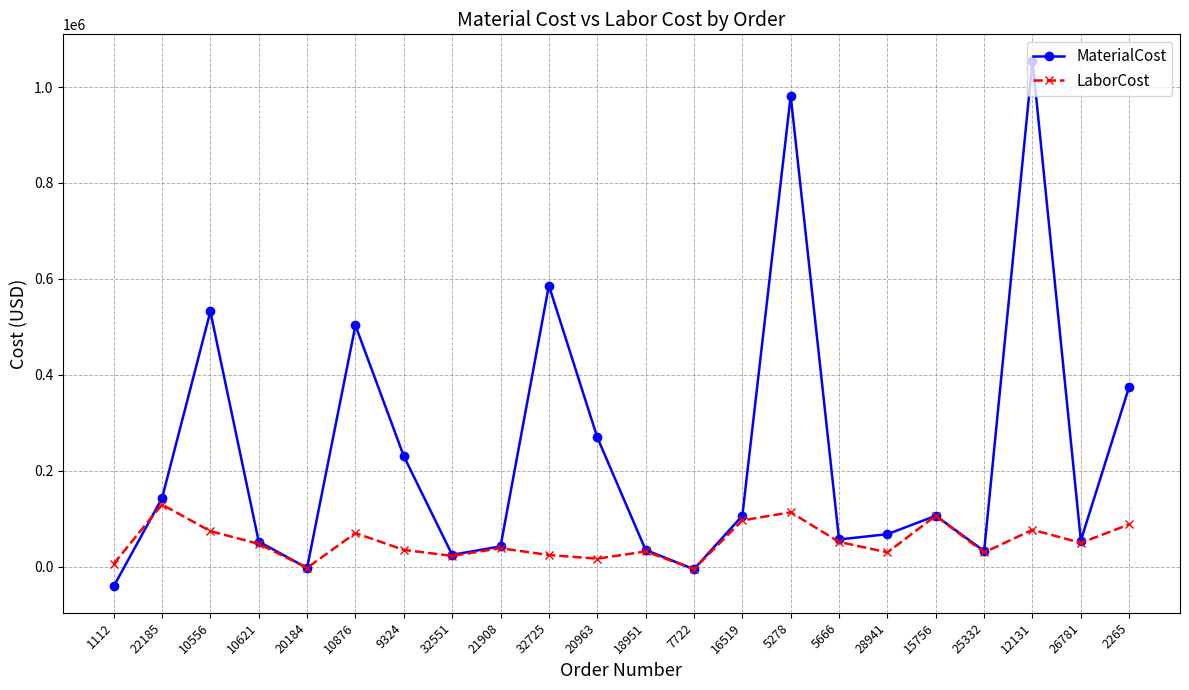

What is the maximum value shown in the chart?

1055013.4